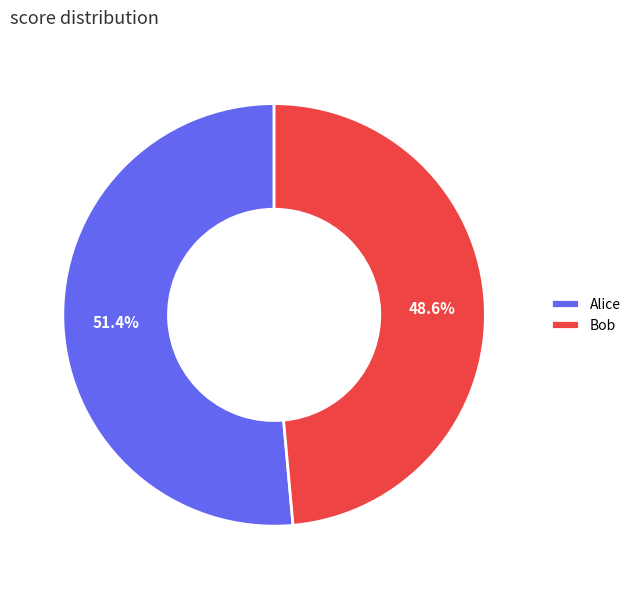

To the nearest percent, what is the difference between the Alice and Bob slice percentages?

3%